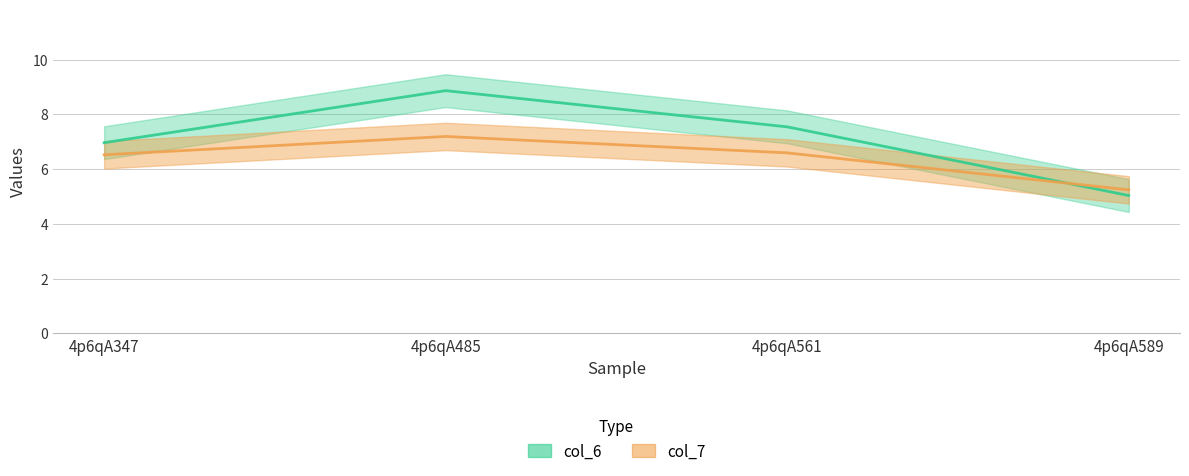

What is the sum of the col_6 values at 4p6qA589 and 4p6qA561?

12.6